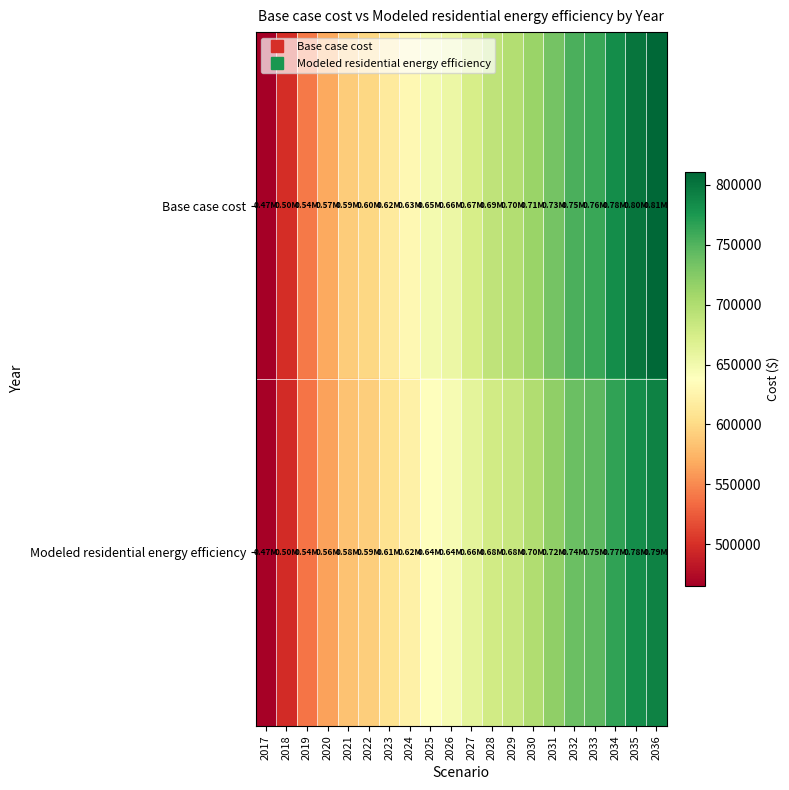

Reading left to right, transcribe all the data shown in this chart.

Base case cost: 2017=465331.9	2018=498170.6	2019=541399.0	2020=567518.2	2021=589770.4	2022=597808.6	2023=615184.3	2024=630940.0	2025=647805.1	2026=655349.3	2027=673506.6	2028=689944.2	2029=697754.4	2030=713498.4	2031=733413.7	2032=753595.0	2033=761804.3	2034=783427.5	2035=801112.4	2036=810647.2
Modeled residential energy efficiency: 2017=466921.0	2018=497672.6	2019=538270.0	2020=562841.5	2021=583815.1	2022=590792.5	2023=607223.4	2024=622149.9	2025=638148.3	2026=644737.2	2027=662003.0	2028=677663.3	2029=684556.0	2030=699597.8	2031=718619.1	2032=737917.9	2033=745255.9	2034=765967.8	2035=782955.3	2036=791599.9